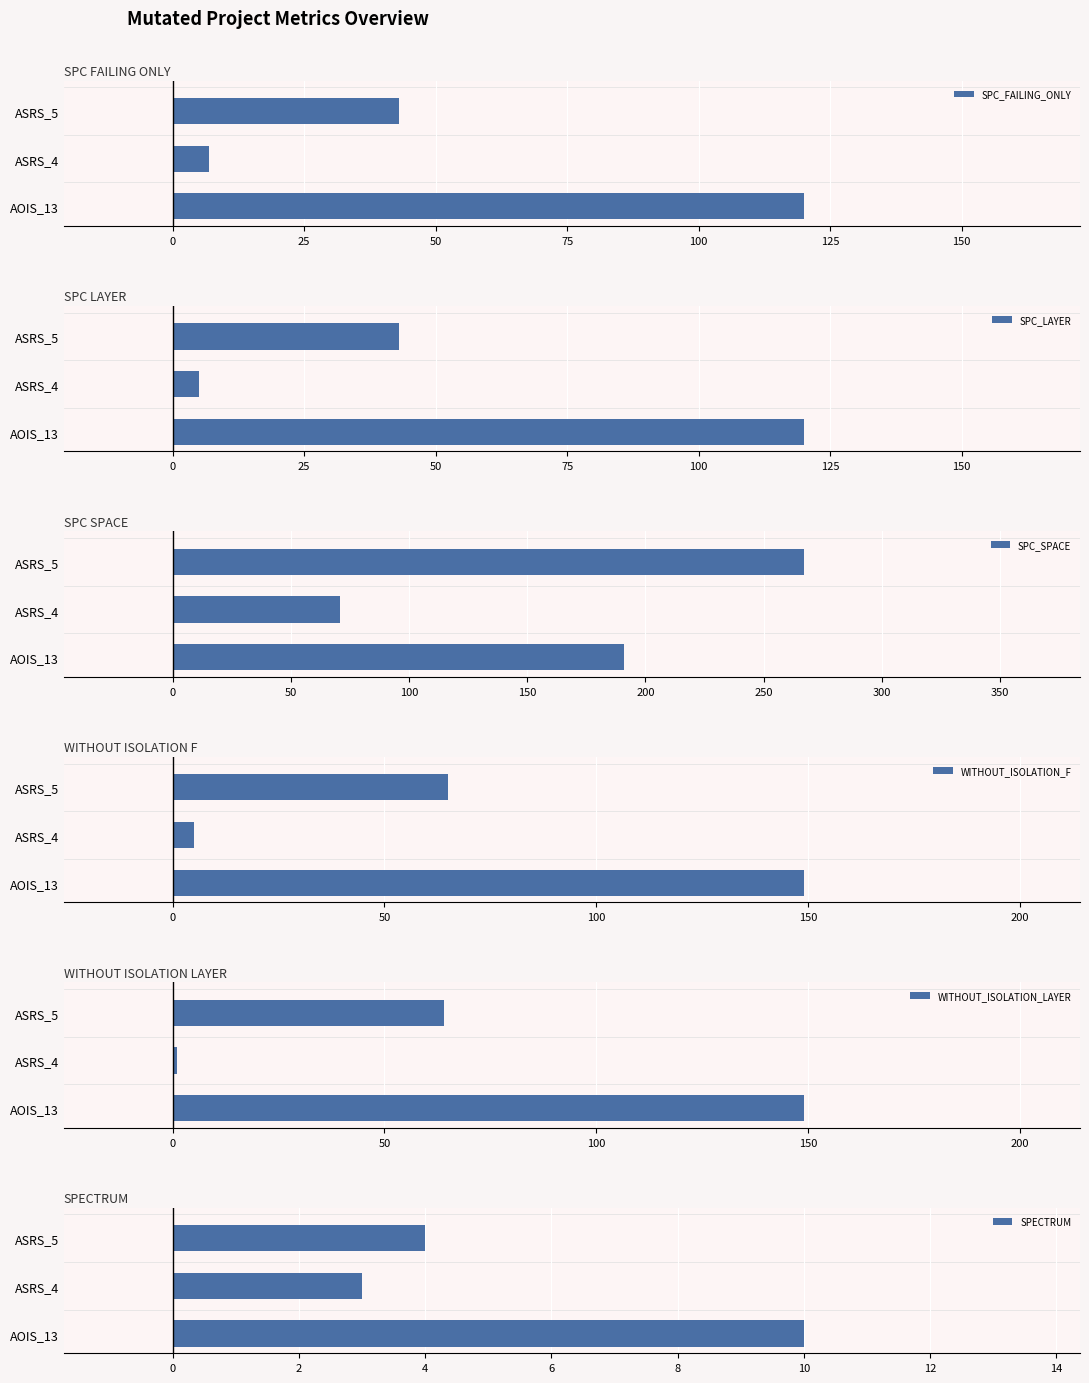

How many bars are there in total?

18